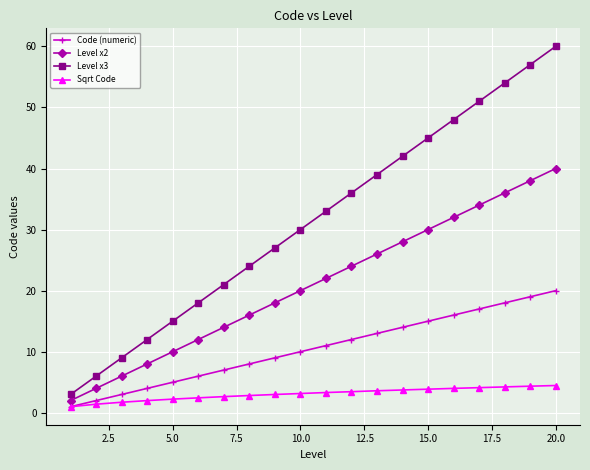

Which series has the largest total across all categories?

Level x3